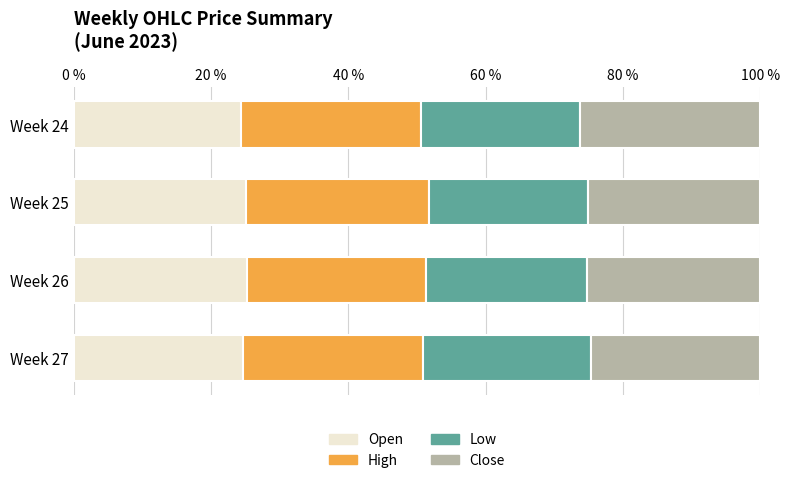

The value of Open at Week 27 is 24.7. True or false?

True